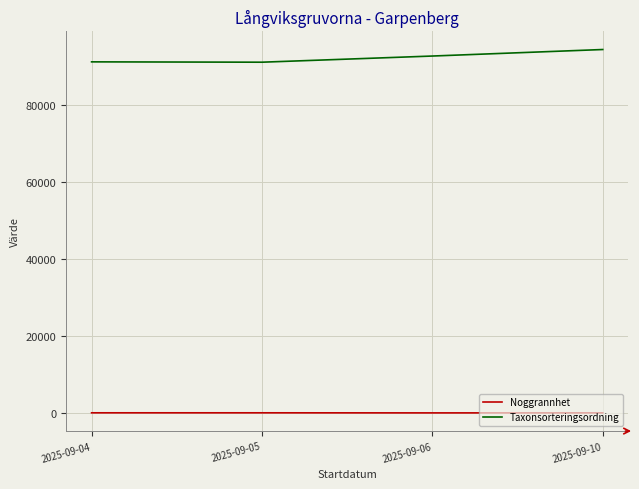

What is the maximum value for Taxonsorteringsordning?

94503.3